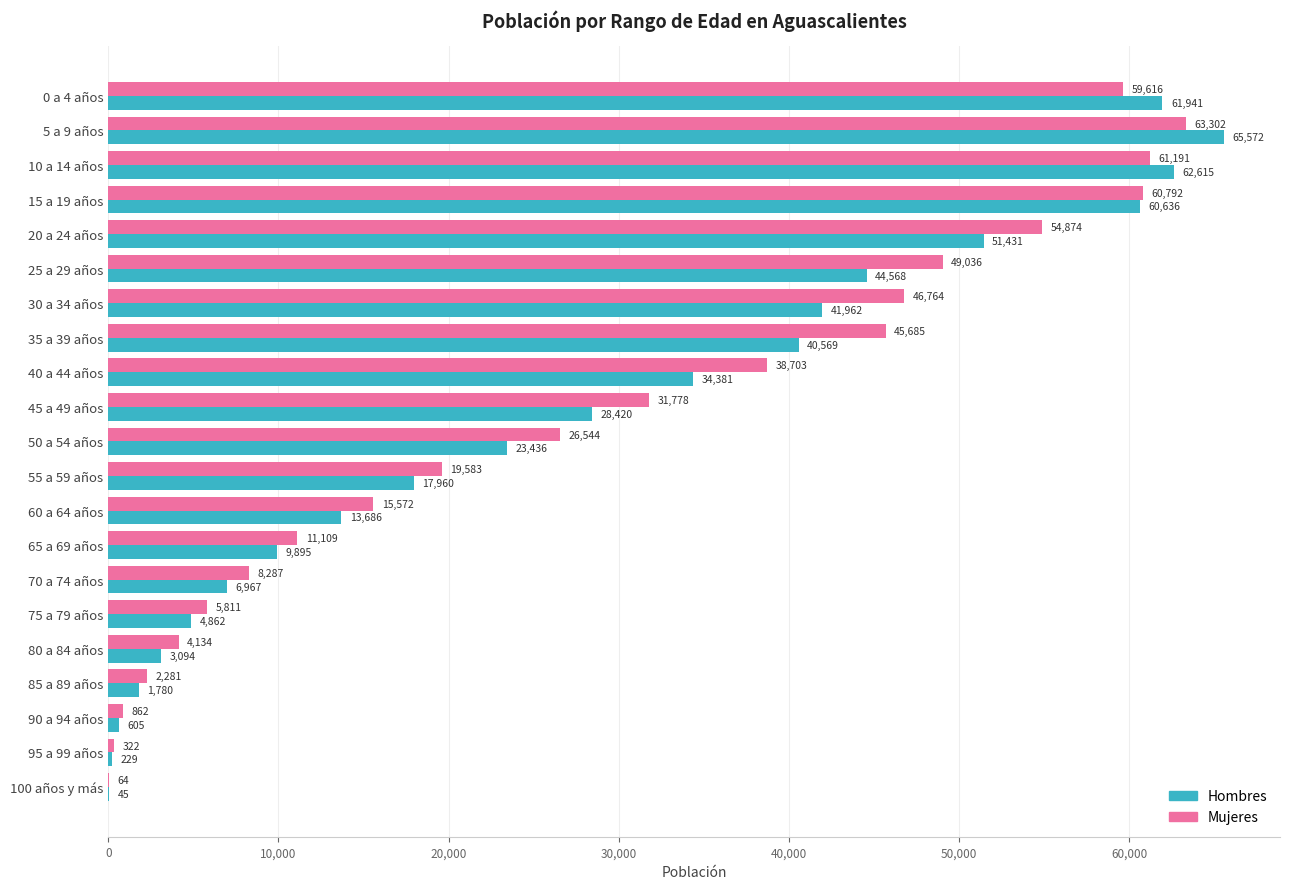

Is it true that Mujeres equals 38703 at 40 a 44 años?

True